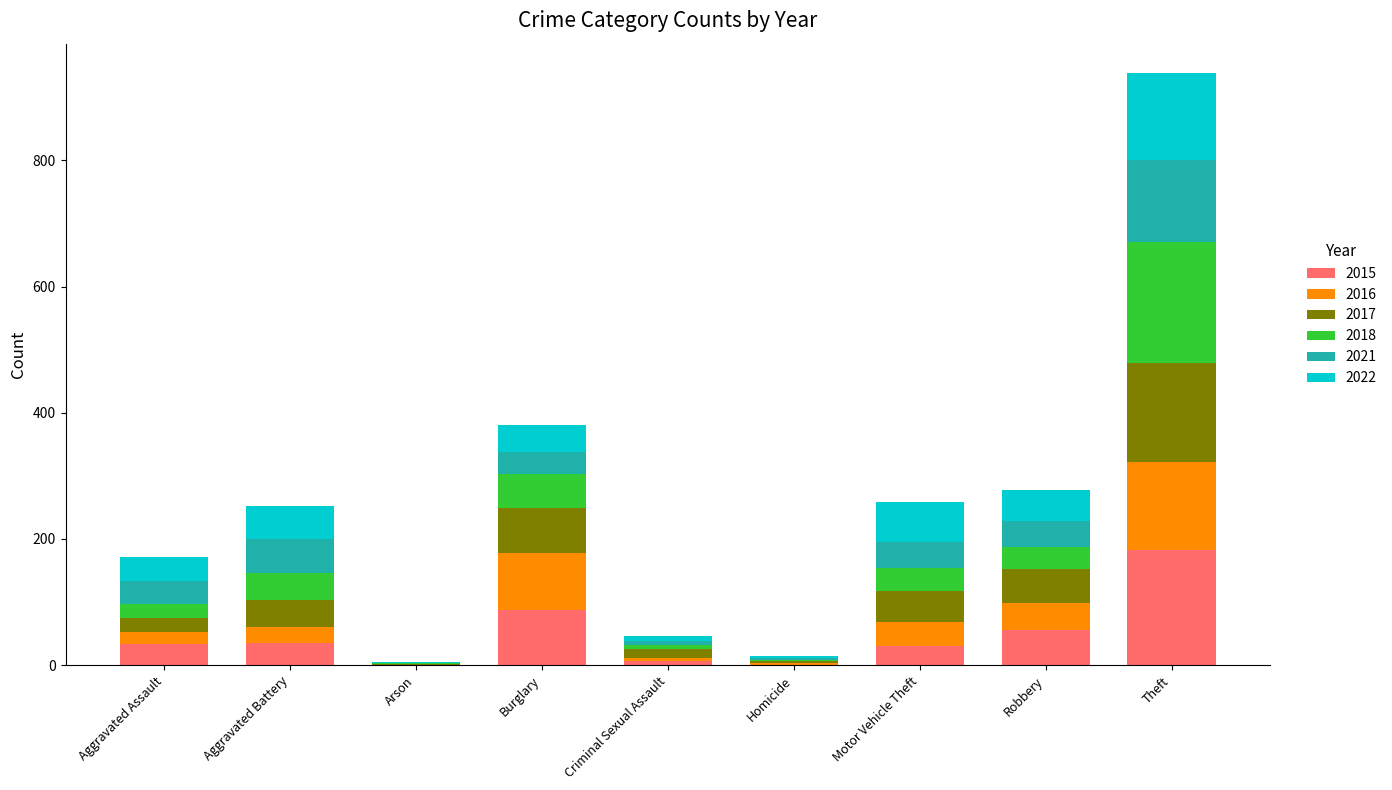

What is the total value across all series at Motor Vehicle Theft?

259